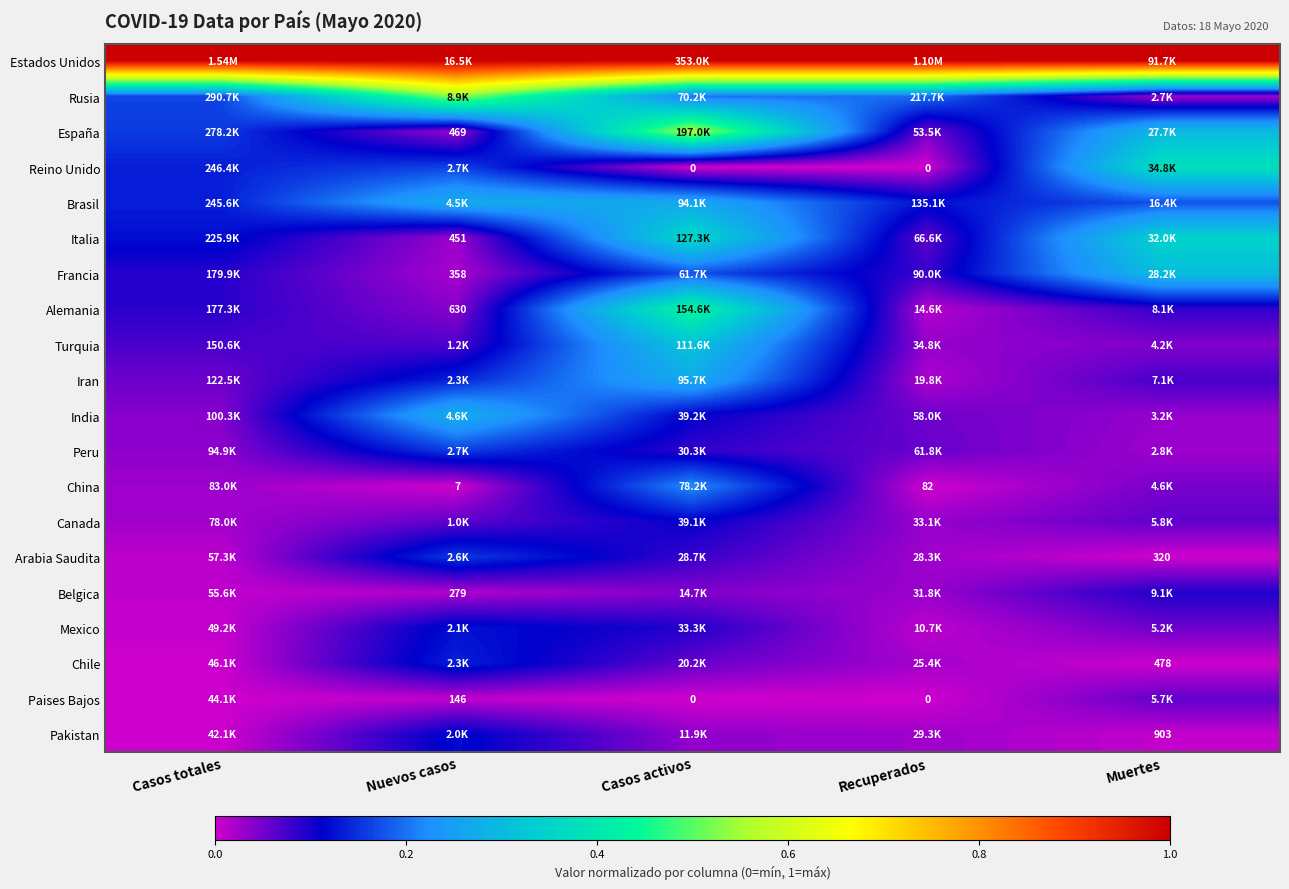

Which series has the largest total across all categories?

Estados Unidos